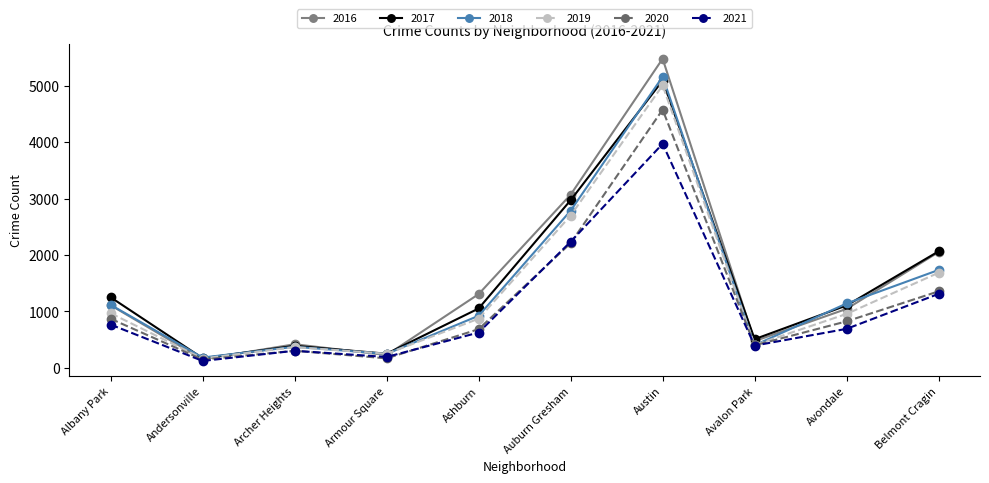

Rank the series by their maximum value, from highest to lowest.

2016, 2018, 2017, 2019, 2020, 2021